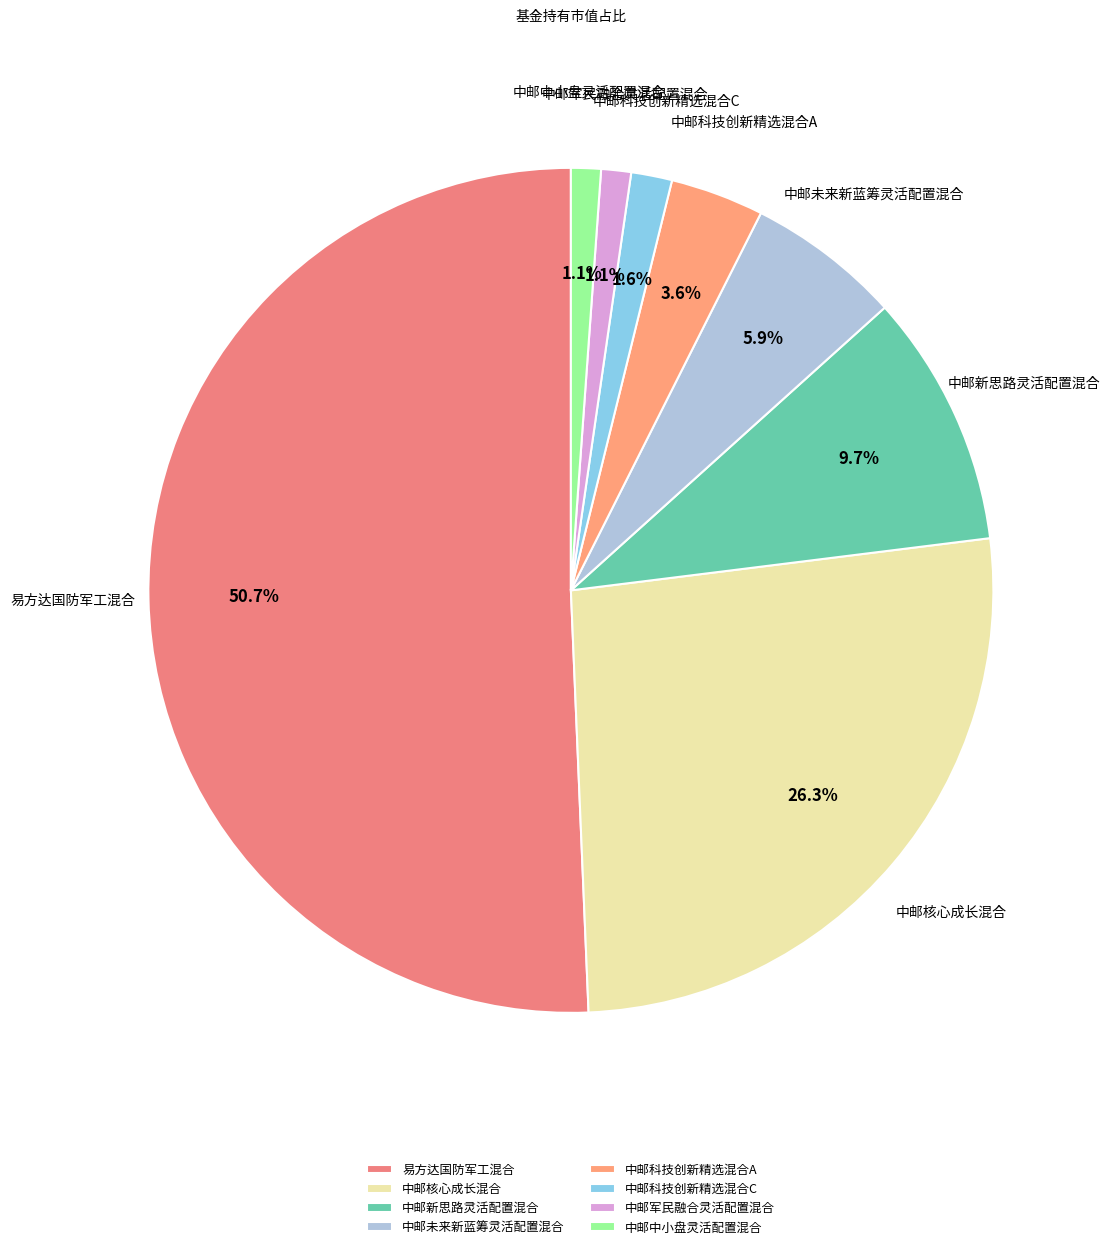

Which has a higher value, 中邮中小盘灵活配置混合 or 中邮新思路灵活配置混合?

中邮新思路灵活配置混合